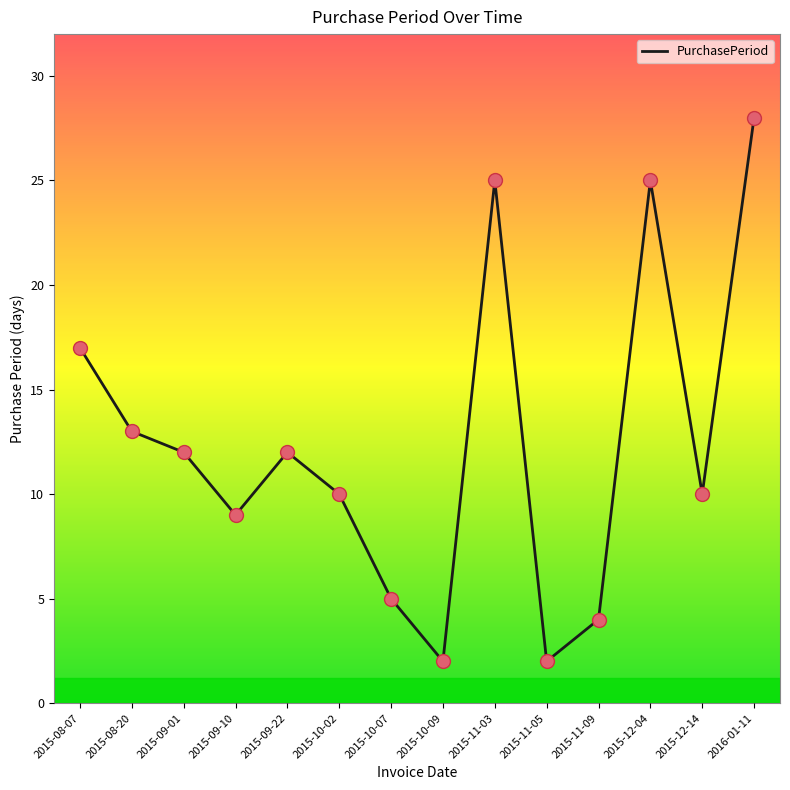

What is the change in value from 2015-10-02 to 2015-11-05?

-8